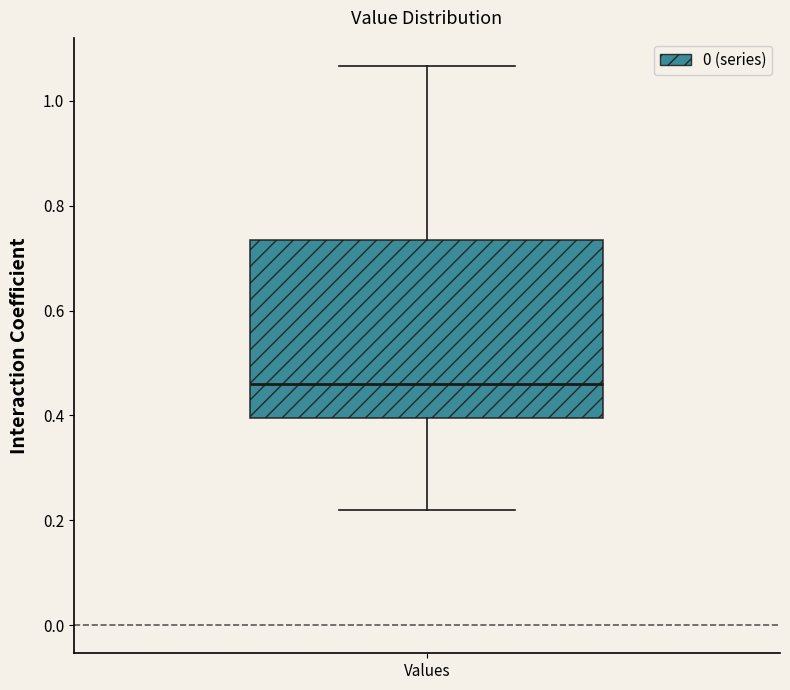

Read this box plot against the y-axis: the position of the median line, the range covered by the box, and the ends of both whiskers. The values are not printed on the chart, so give them approximately, as read against the axis.

median 0.46, box 0.40 to 0.74, whiskers 0.22 to 1.06